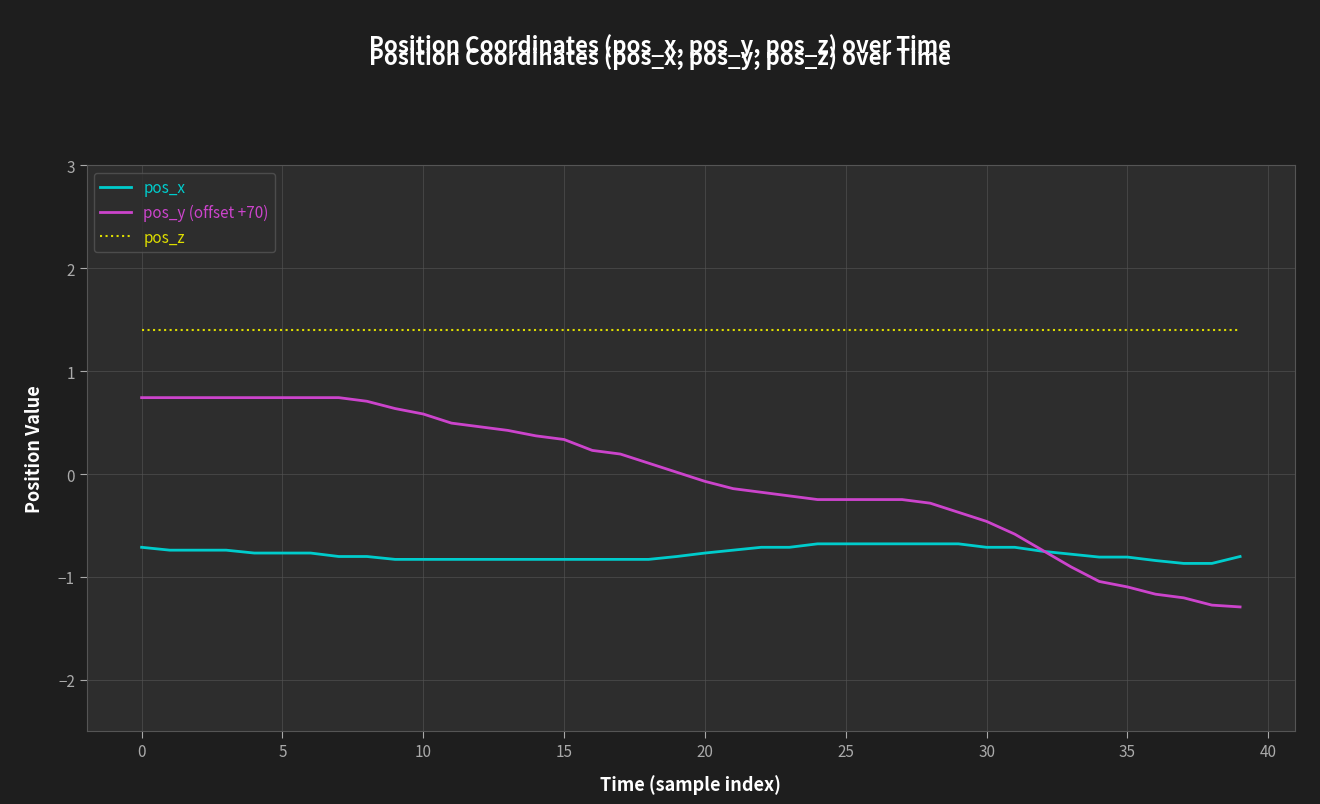

What is the greatest value displayed?

1.4